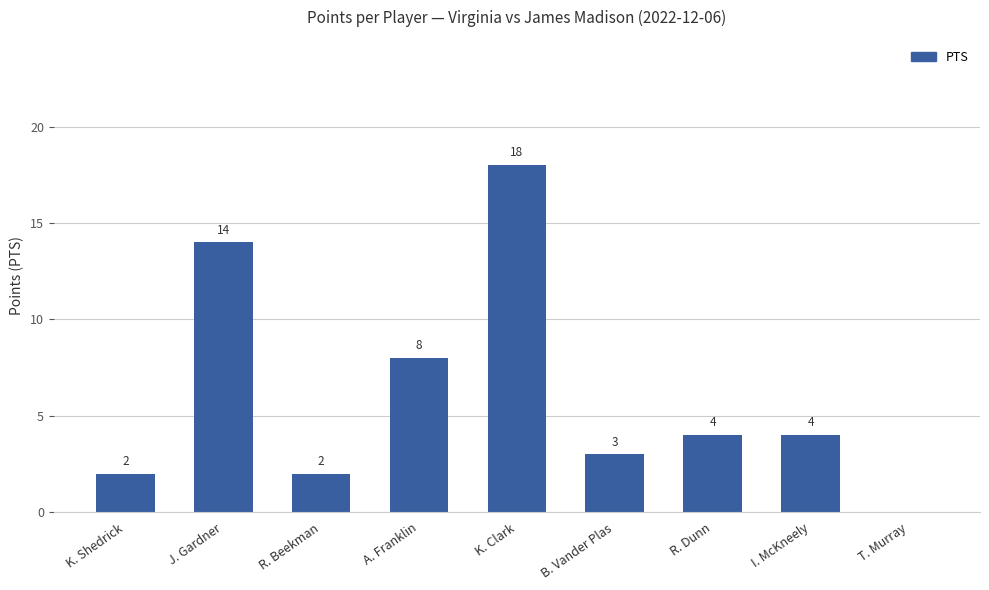

What is the sum of the values at I. McKneely and R. Beekman?

6